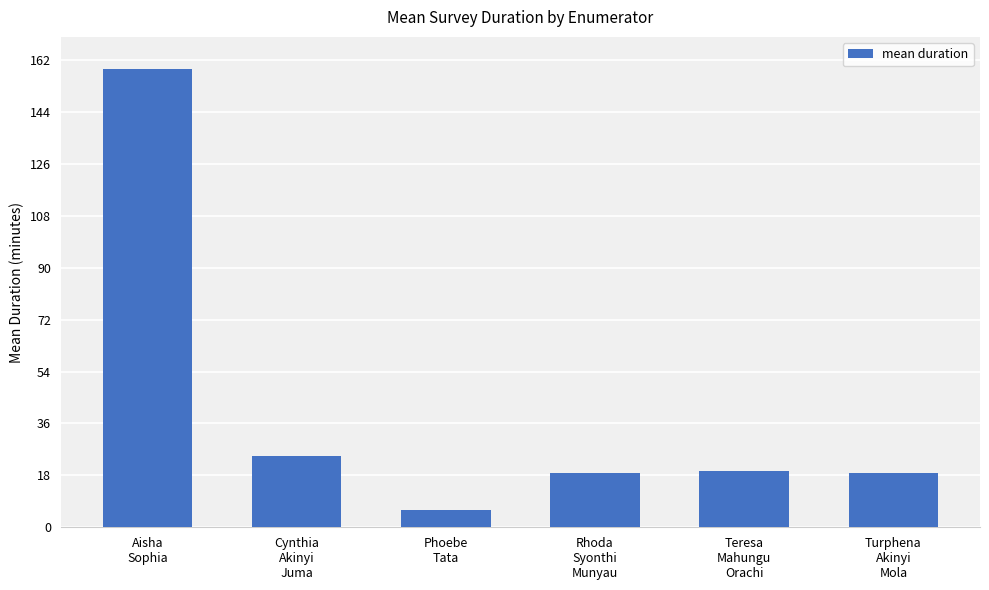

What is the label of the 6th bar from the left?

Turphena
Akinyi
Mola